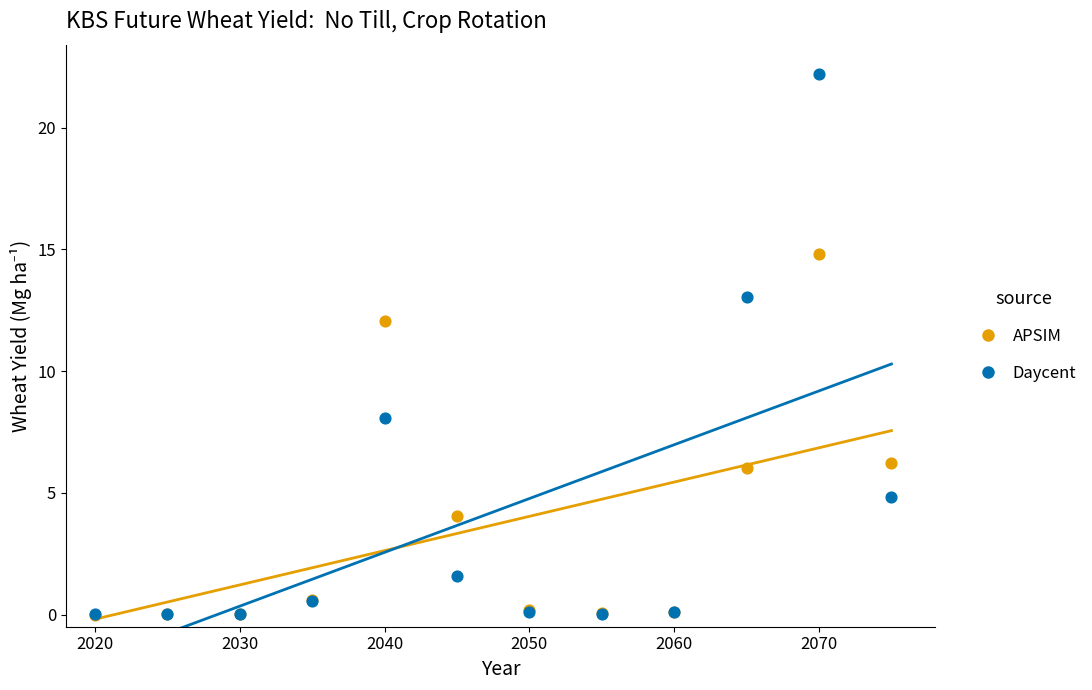

Across all series, what Y value is closest to 11?

12.1